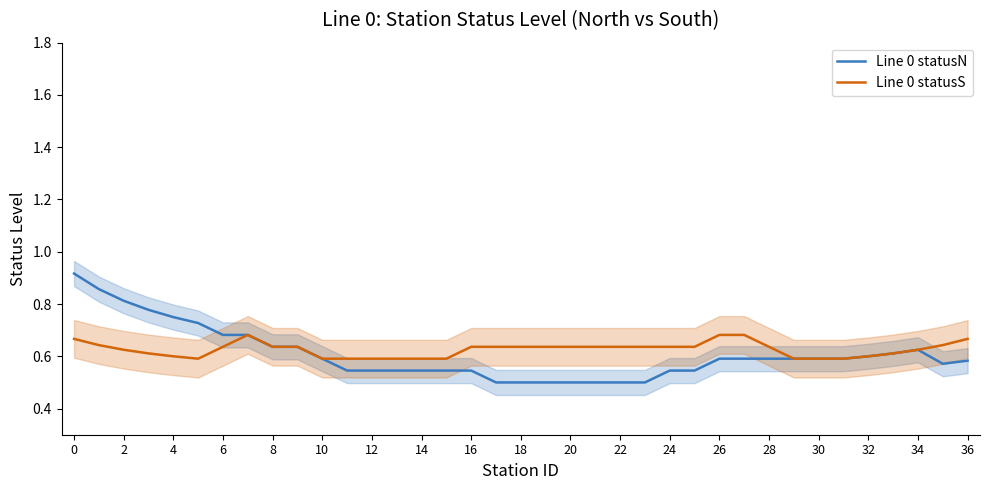

The value of Line 0 statusN at 32 is 0.6. True or false?

True